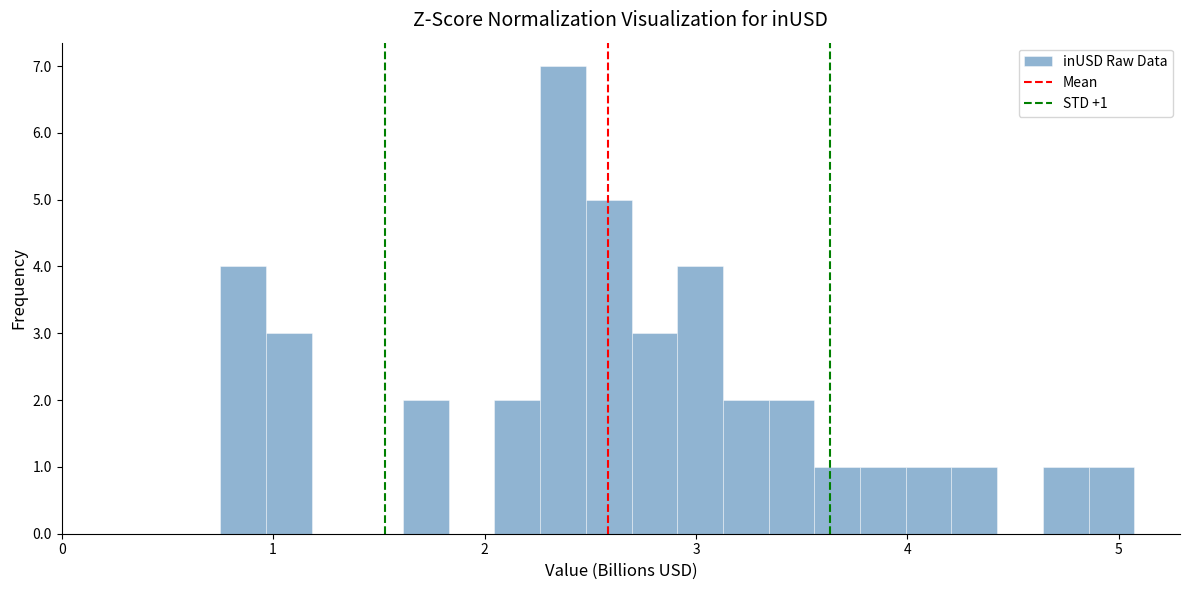

Read against the x-axis, roughly where is the centre of the tallest bar?

2.4